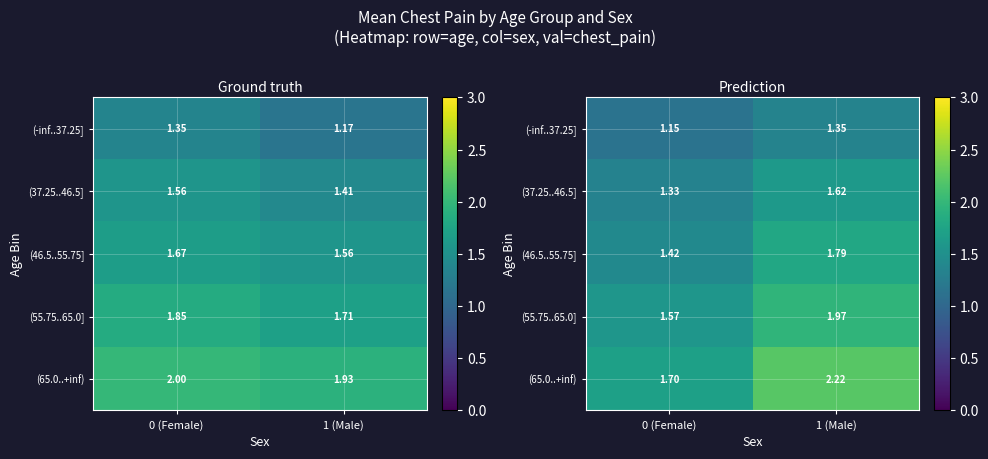

Rank the series at 0 (Female) from lowest to highest value.

(-inf..37.25], (37.25..46.5], (46.5..55.75], (55.75..65.0], (65.0..+inf)